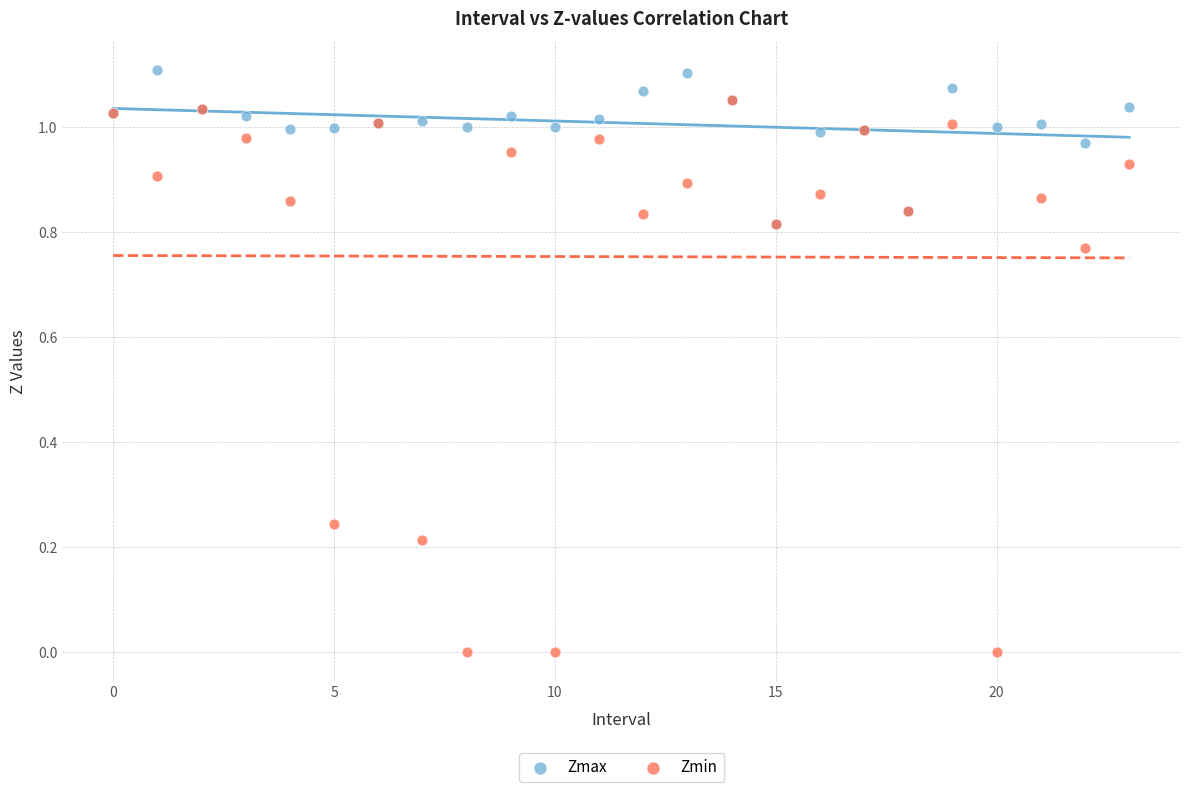

Which series has the widest spread of Y values?

Zmin